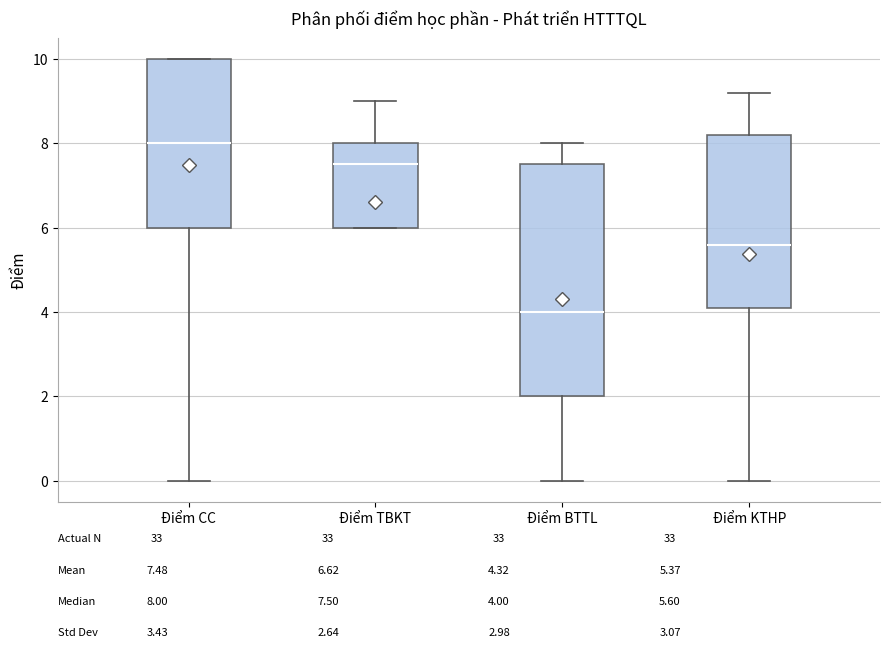

Which box has the highest median line?

Điểm CC